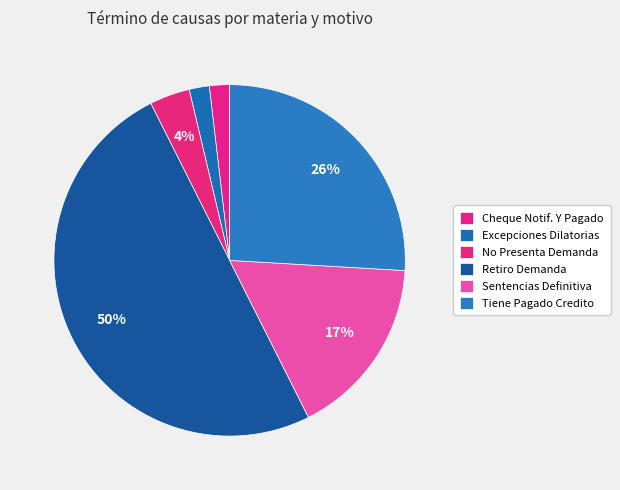

What is the largest slice in the pie chart?

Retiro Demanda